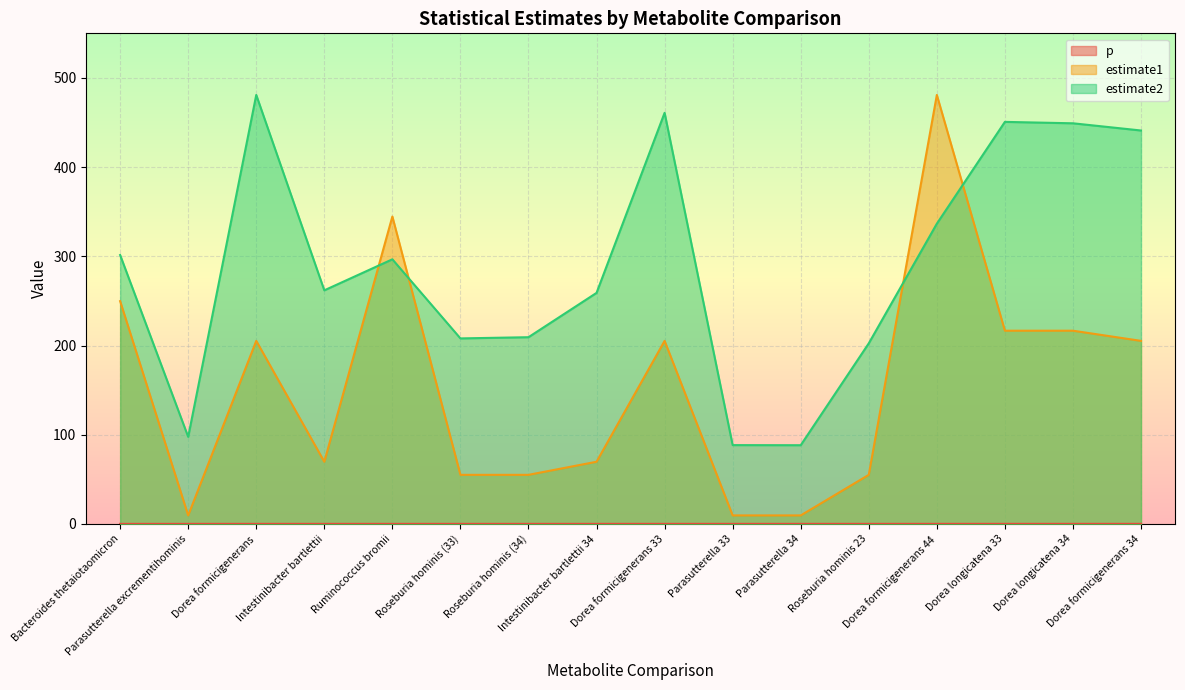

Is the value of p at Parasutterella 33 greater than the value of estimate2 at Intestinibacter bartlettii 34?

No